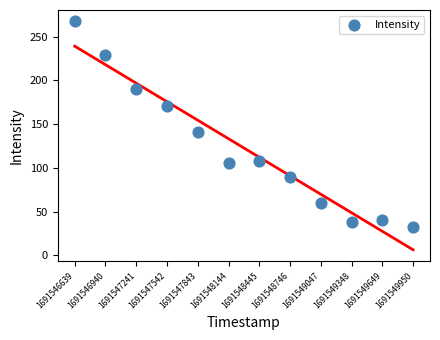

What Y value in the scatter plot is closest to 149?

140.6